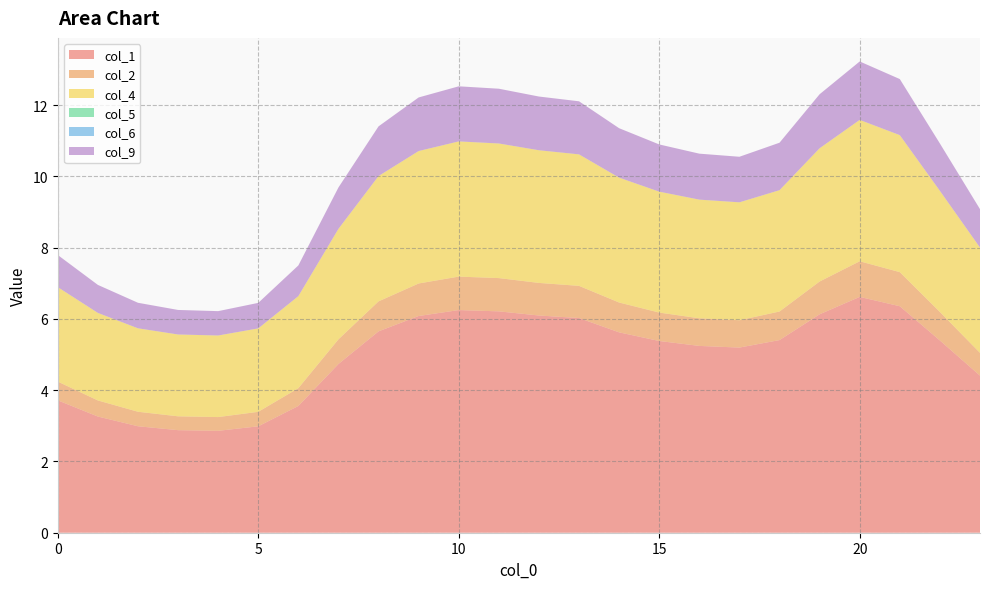

Reading left to right, list all the values displayed in this chart.

col_1: 3.7	3.3	3.0	2.9	2.9	3.0	3.6	4.7	5.7	6.1	6.2	6.2	6.1	6.0	5.6	5.4	5.2	5.2	5.4	6.1	6.6	6.4	5.4	4.4
col_2: 0.5	0.5	0.4	0.4	0.4	0.4	0.5	0.7	0.8	0.9	0.9	0.9	0.9	0.9	0.8	0.8	0.8	0.8	0.8	0.9	1.0	1.0	0.8	0.6
col_4: 2.7	2.5	2.3	2.3	2.3	2.3	2.6	3.1	3.5	3.7	3.8	3.8	3.7	3.7	3.5	3.4	3.3	3.3	3.4	3.7	4.0	3.8	3.4	3.0
col_5: 0.0	0.0	0.0	0.0	0.0	0.0	0.0	0.0	0.0	0.0	0.0	0.0	0.0	0.0	0.0	0.0	0.0	0.0	0.0	0.0	0.0	0.0	0.0	0.0
col_6: 0.0	0.0	0.0	0.0	0.0	0.0	0.0	0.0	0.0	0.0	0.0	0.0	0.0	0.0	0.0	0.0	0.0	0.0	0.0	0.0	0.0	0.0	0.0	0.0
col_9: 0.9	0.8	0.7	0.7	0.7	0.7	0.9	1.2	1.4	1.5	1.5	1.5	1.5	1.5	1.4	1.3	1.3	1.3	1.3	1.5	1.6	1.6	1.3	1.1